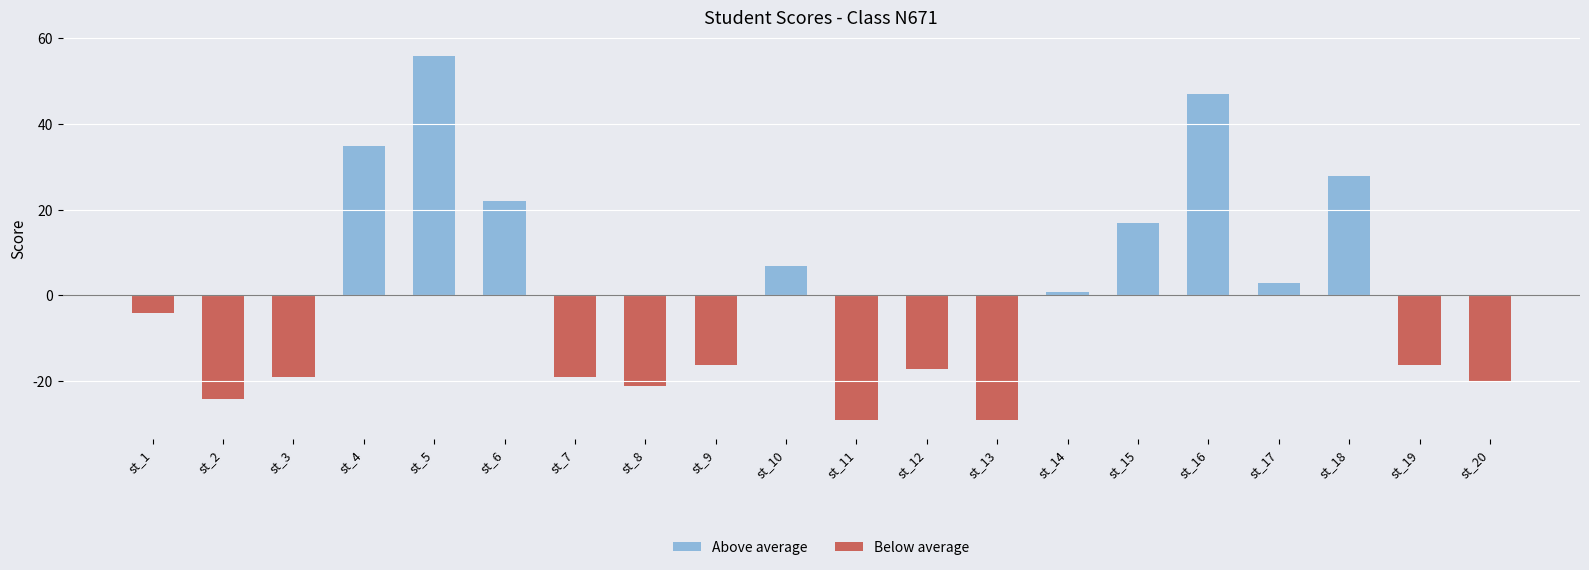

What value does the Above average series have at st_6?

21.9